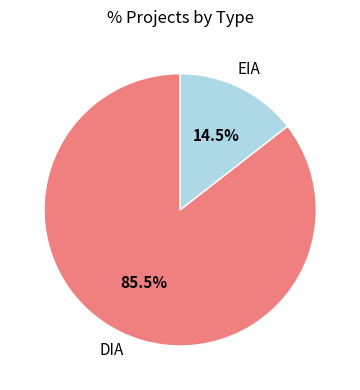

Is there any slice that represents more than half of the pie?

Yes